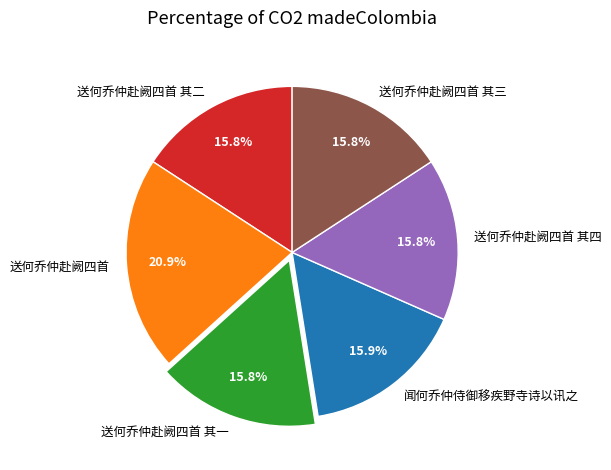

To the nearest percent, what is the average slice percentage?

17%